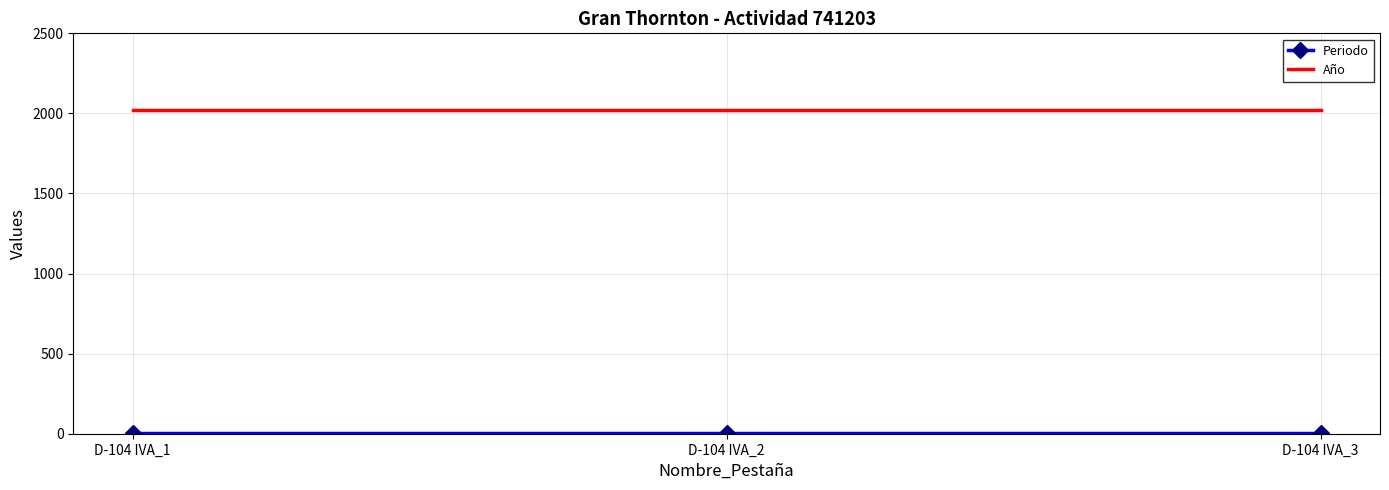

At how many categories does at least one series exceed 952?

3